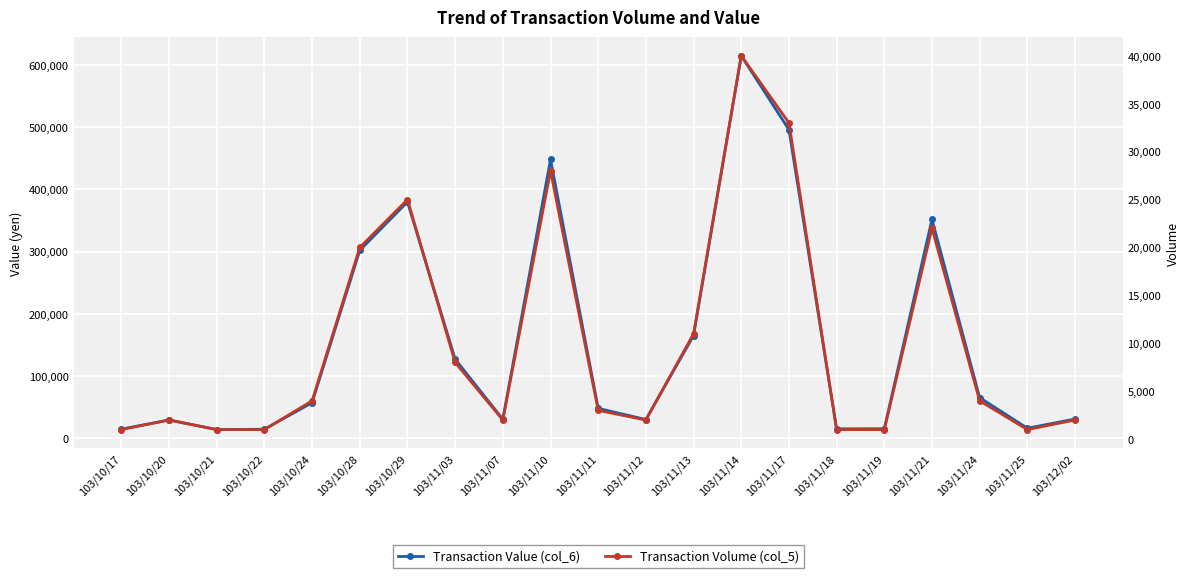

What position from the right is 103/10/28?

16